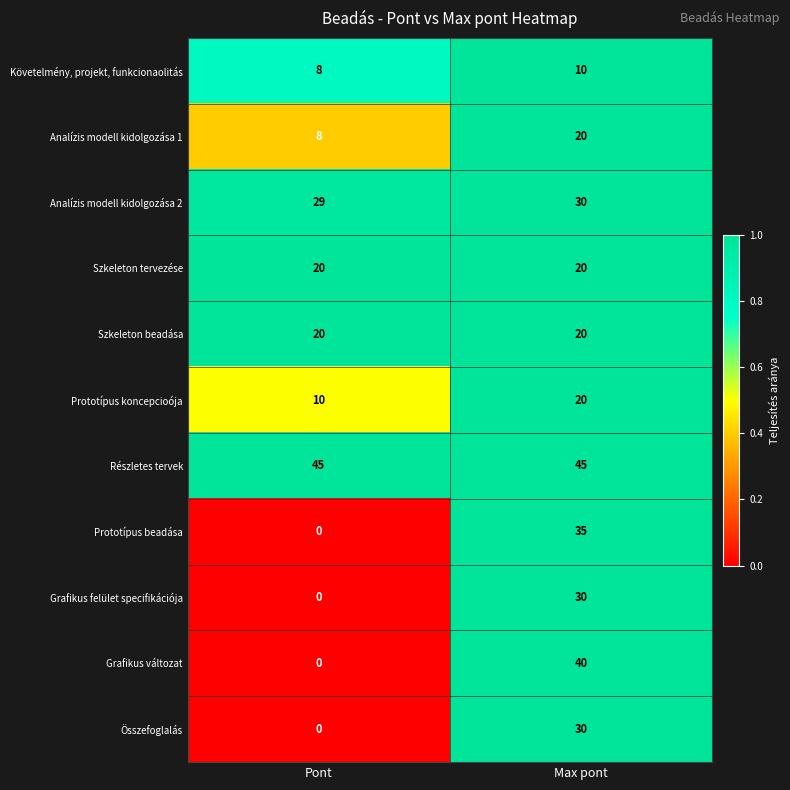

What is the sum of the Analízis modell kidolgozása 1 values at Pont and Max pont?

28